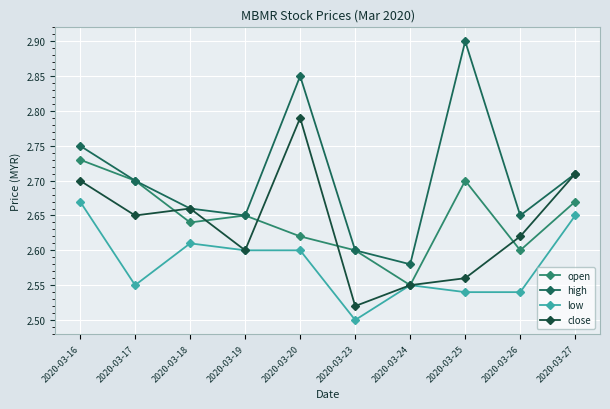

What is the sum of all close values?

26.4